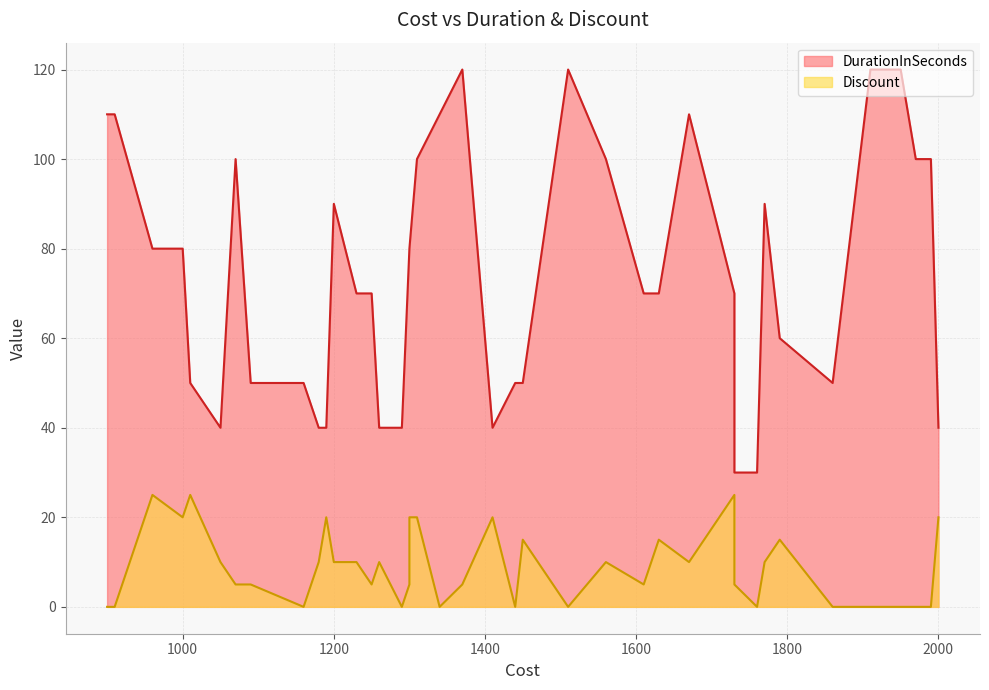

What is the difference between the second highest and minimum values in the DurationInSeconds series?

90